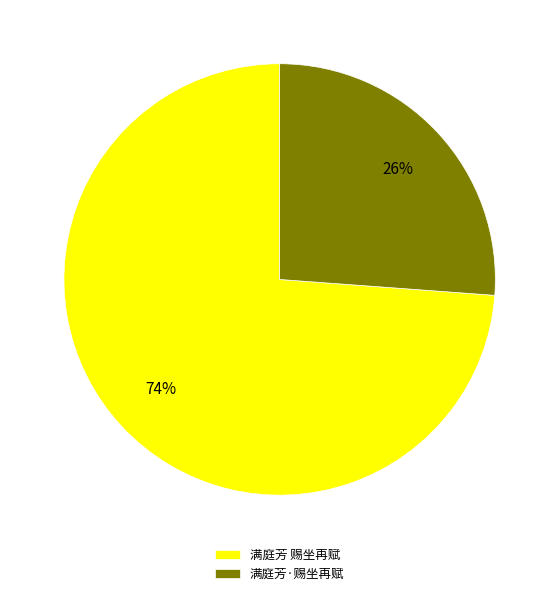

To the nearest percent, what is the combined percentage of 满庭芳·赐坐再赋 and 满庭芳 赐坐再赋?

100%